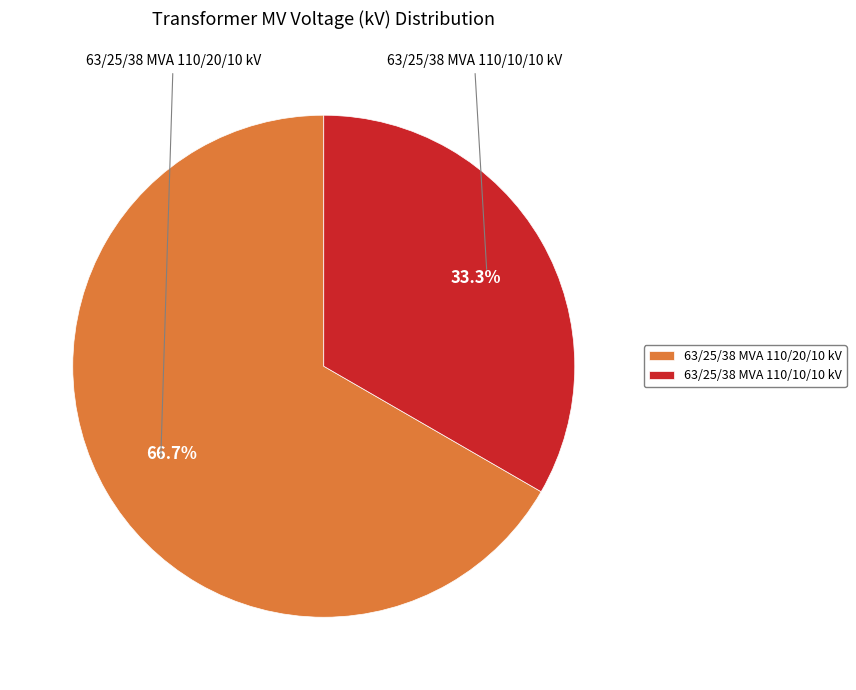

Approximately how many times larger is the value at 63/25/38 MVA 110/20/10 kV compared to 63/25/38 MVA 110/10/10 kV?

2.0